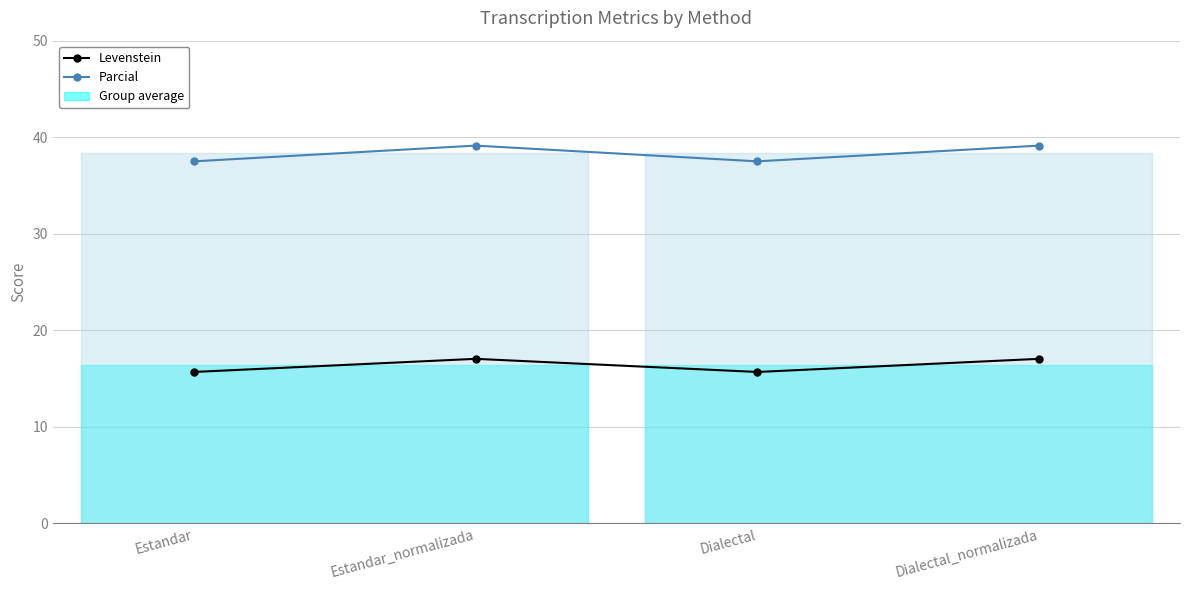

What is the sum of the Levenstein values at Estandar and Dialectal_normalizada?

32.7